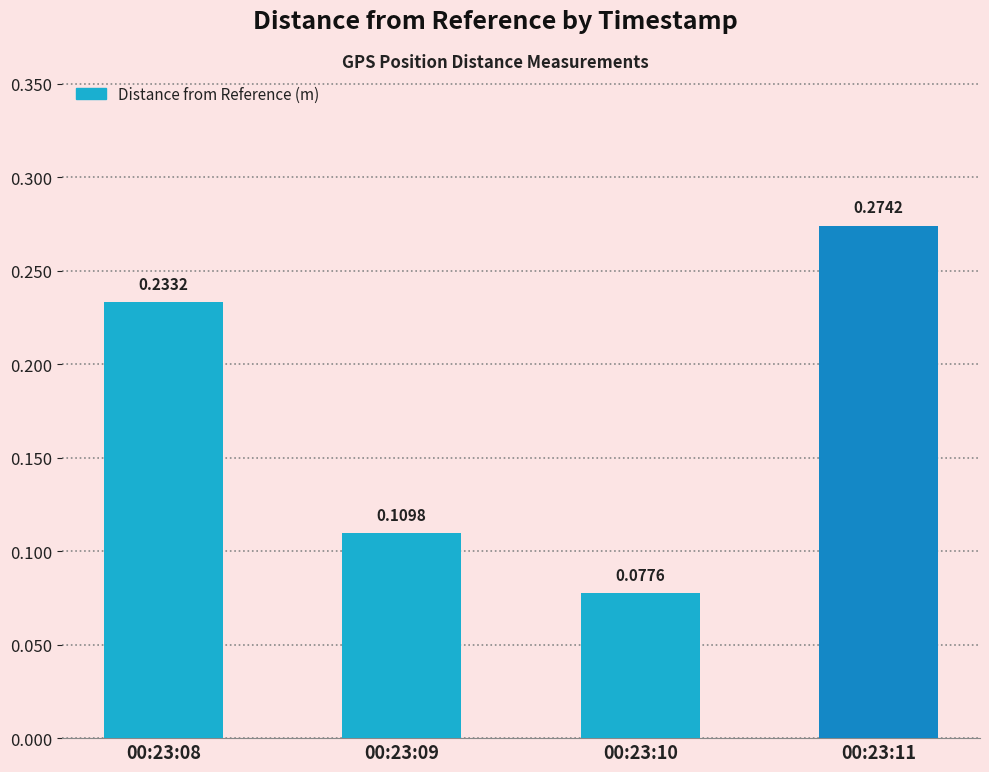

Rank the categories by value from lowest to highest.

00:23:10, 00:23:09, 00:23:08, 00:23:11